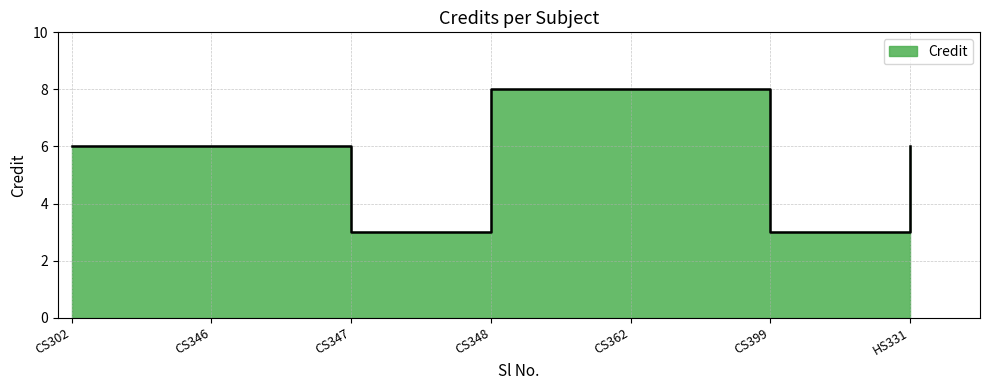

What is the greatest value displayed?

8